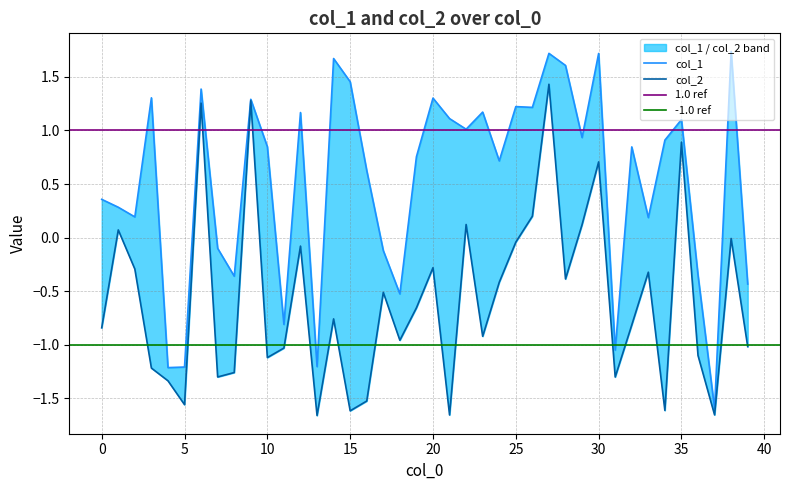

The value of col_2 at 10 is -1.1. True or false?

True